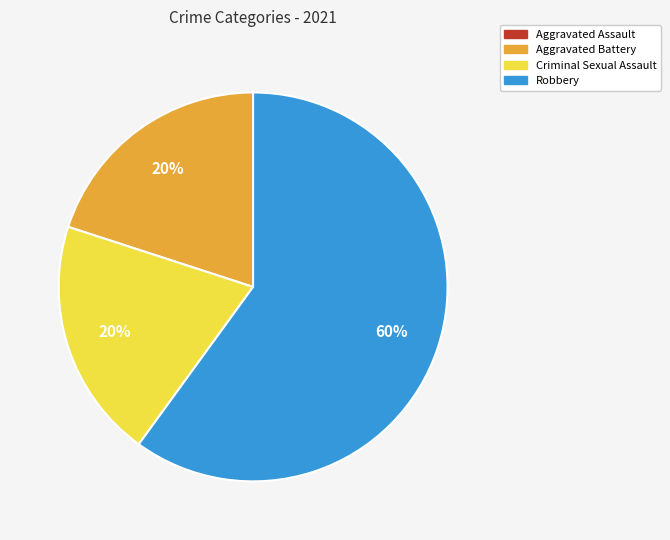

What is the ratio of the value at Criminal Sexual Assault to the value at Aggravated Battery?

1.0